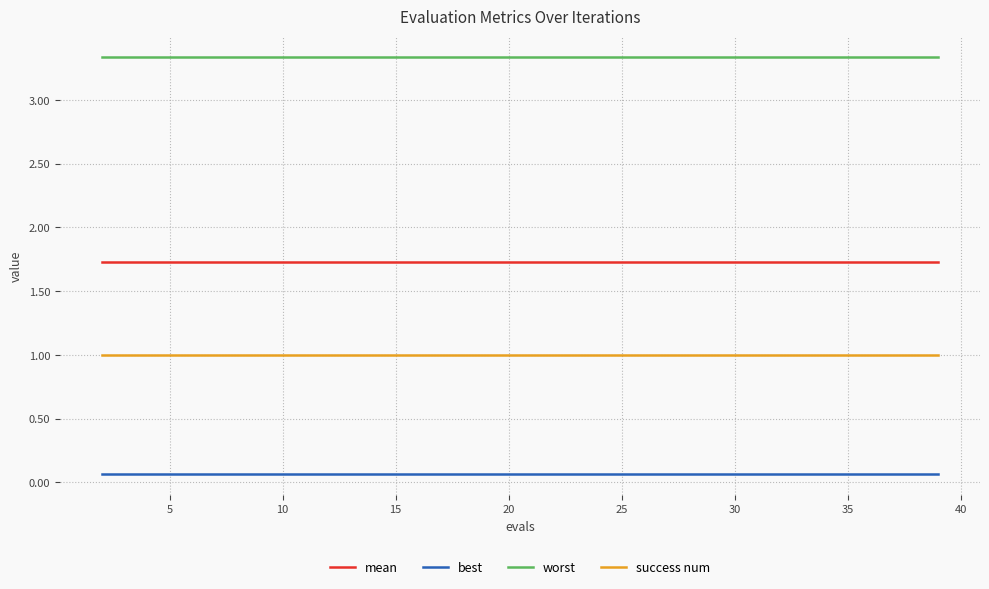

Rank the series by their maximum value, from lowest to highest.

best, success num, mean, worst